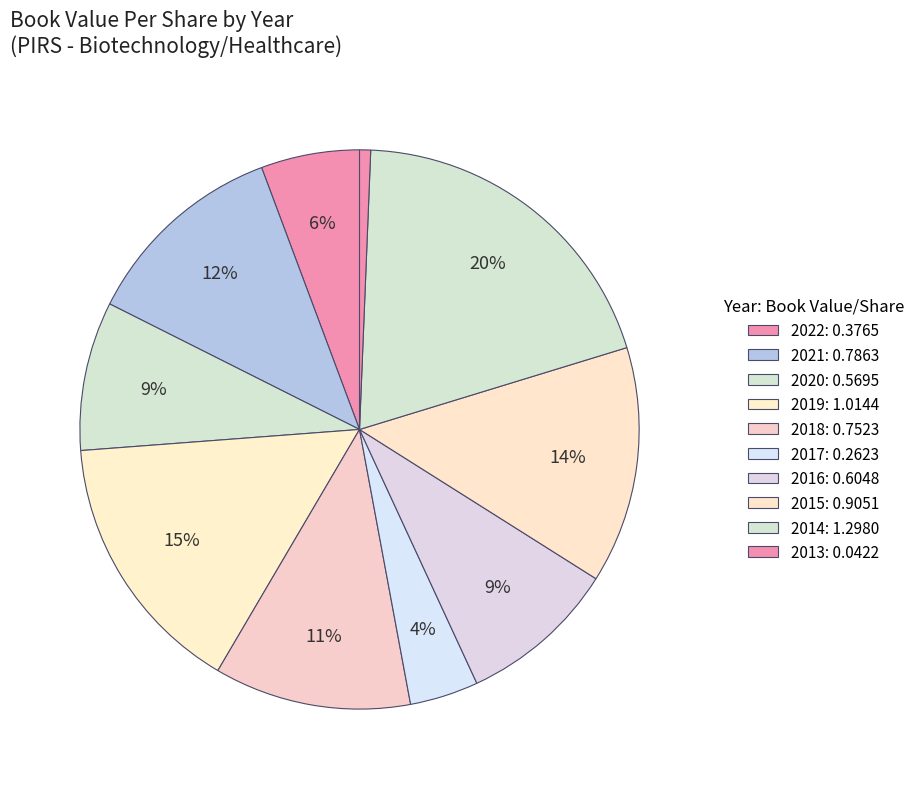

How many segments does this pie chart have?

10